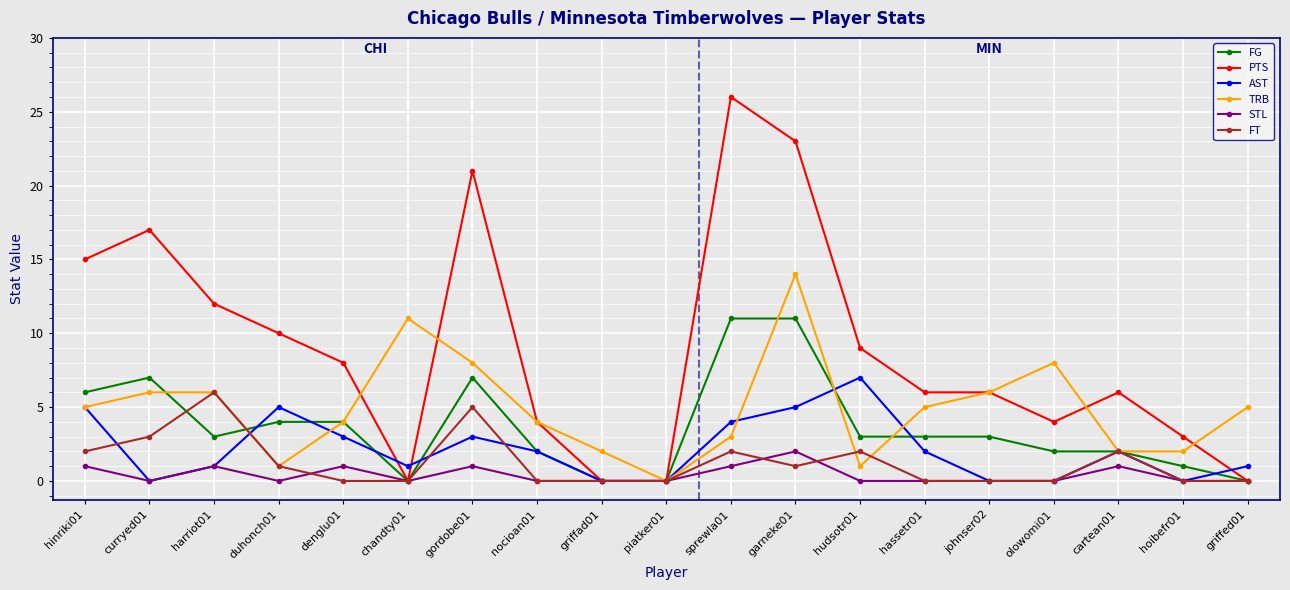

Where is the first local maximum for FT?

harriot01